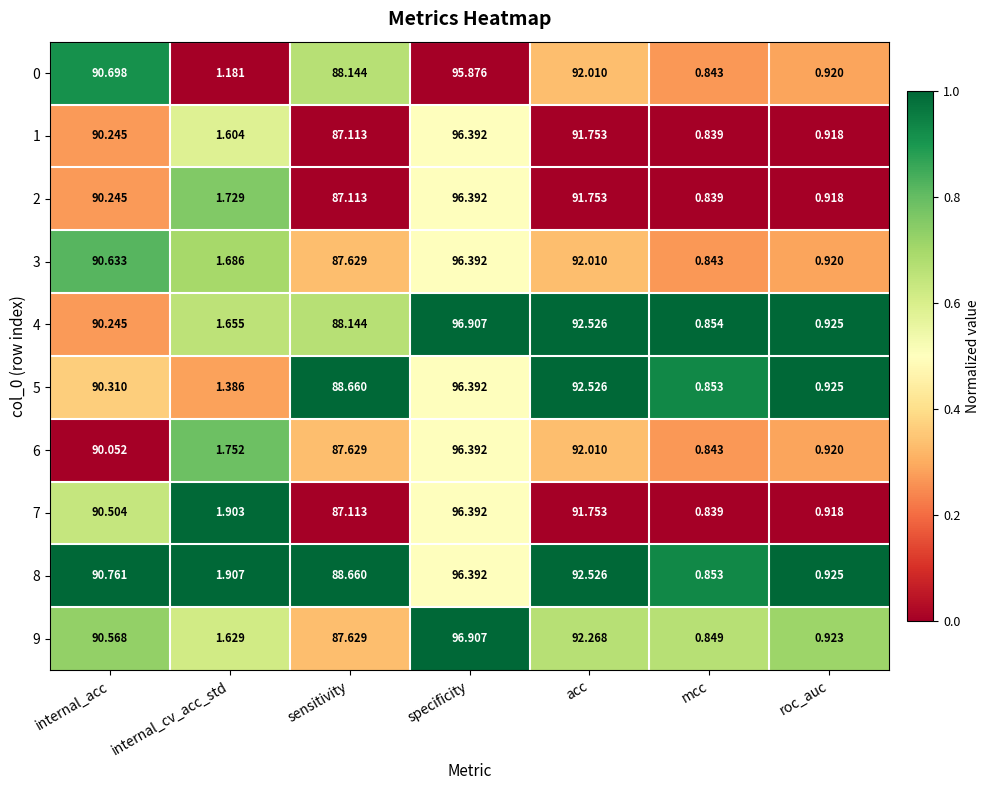

What is the total value across all series at specificity?

964.4